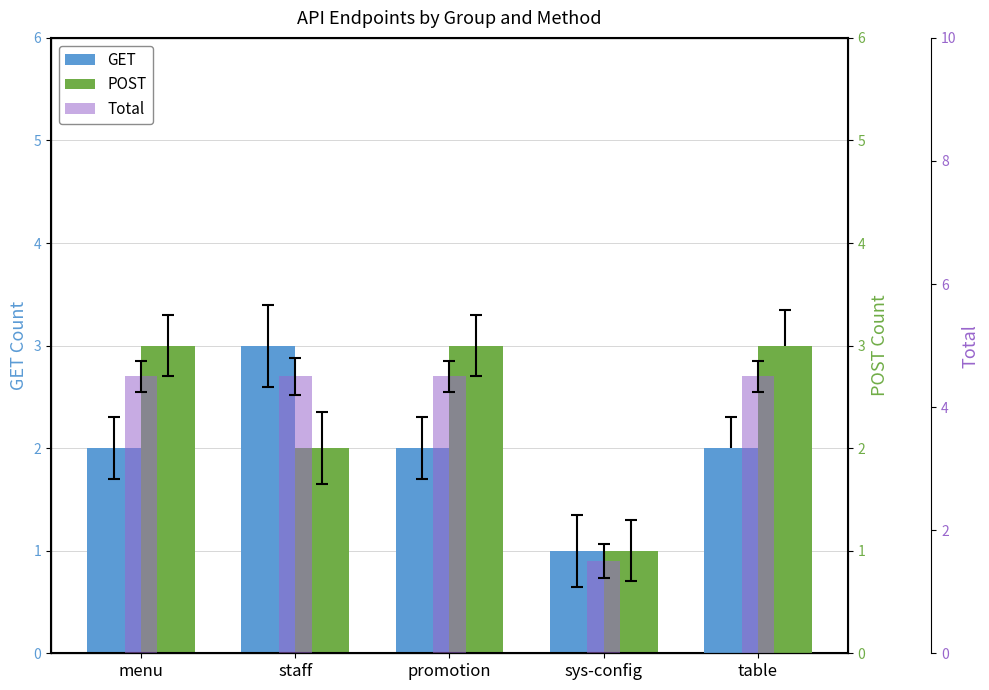

At which label does GET reach its minimum?

sys-config